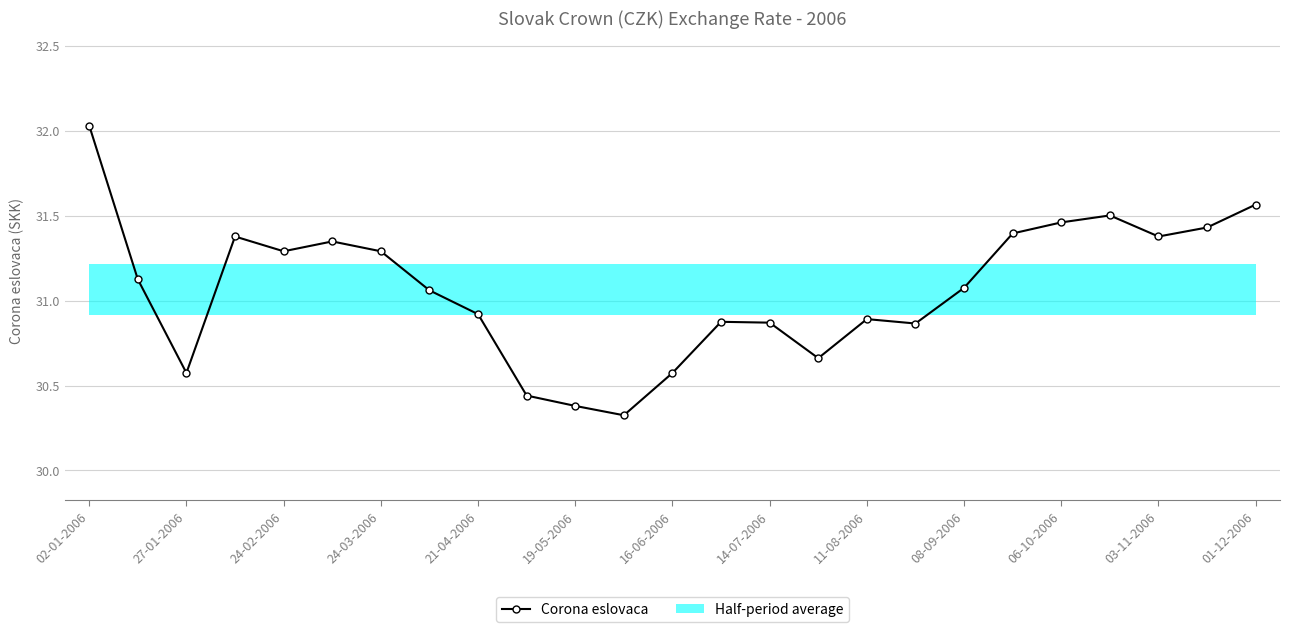

Is it true that Corona eslovaca equals 31.4 at 03-11-2006?

True